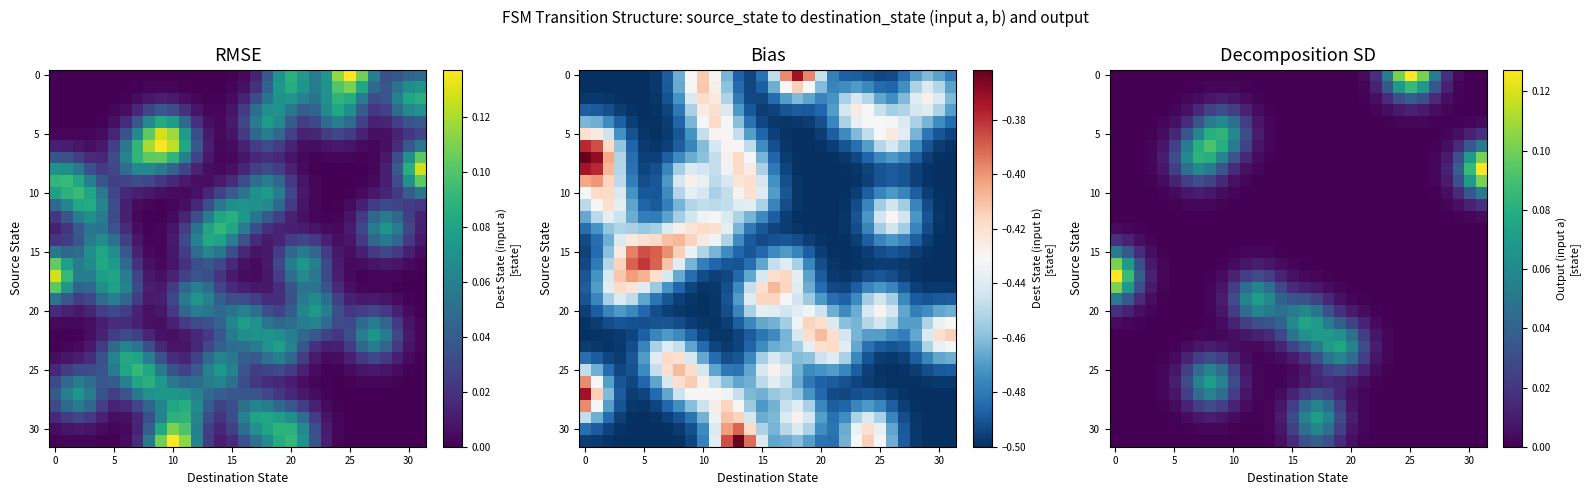

How many categories are shown in the chart?

32